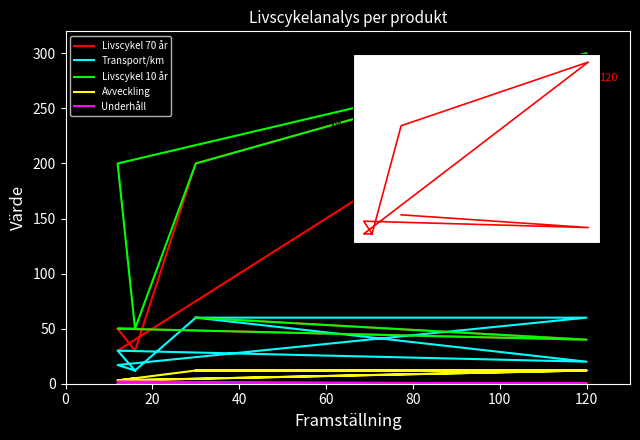

At which label does Underhåll reach its peak?

100